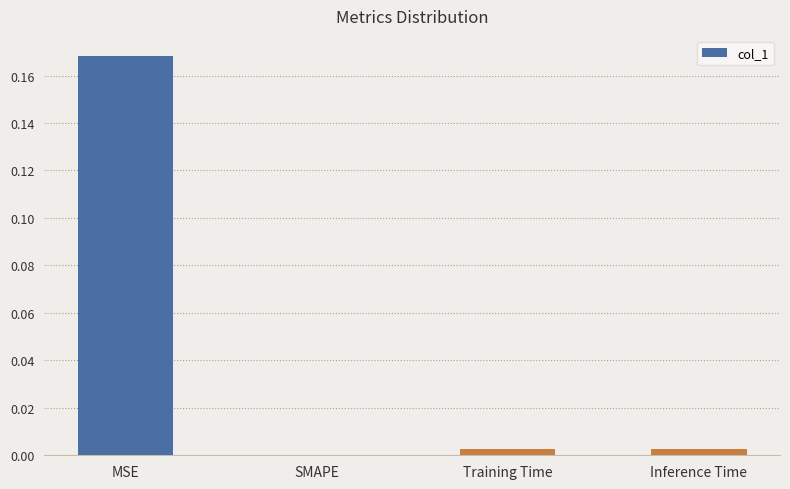

True or false: the data shows 0.1 at SMAPE.

False